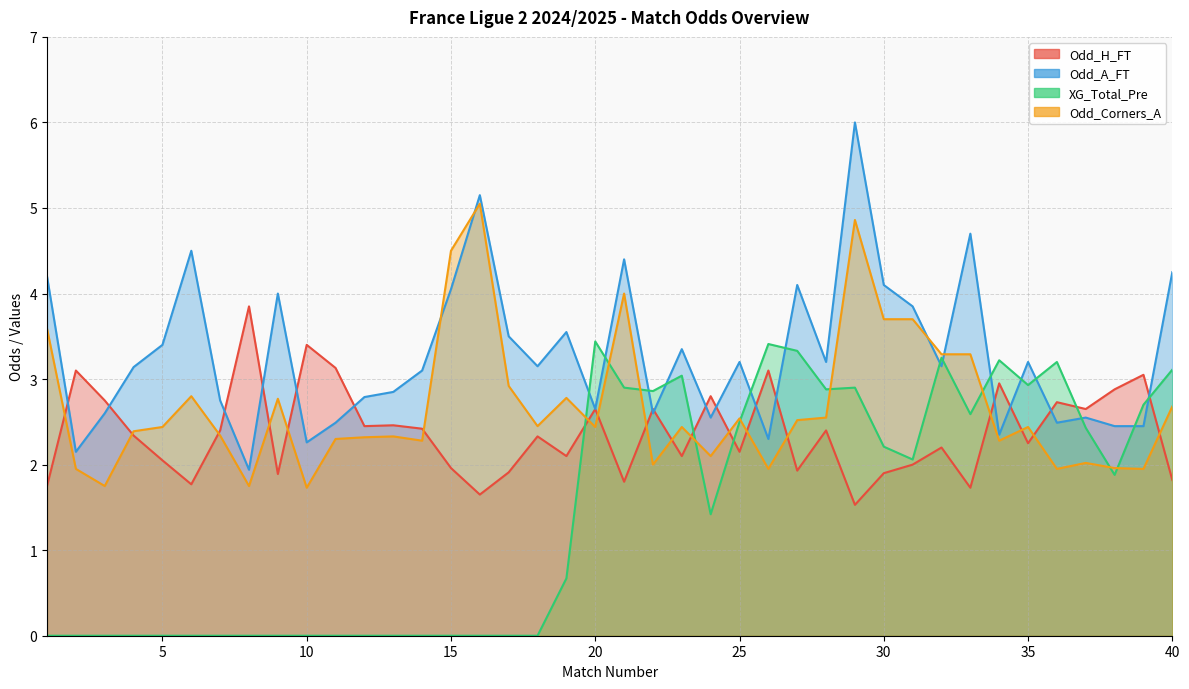

Rank the series at 10 from lowest to highest value.

XG_Total_Pre, Odd_Corners_A, Odd_A_FT, Odd_H_FT